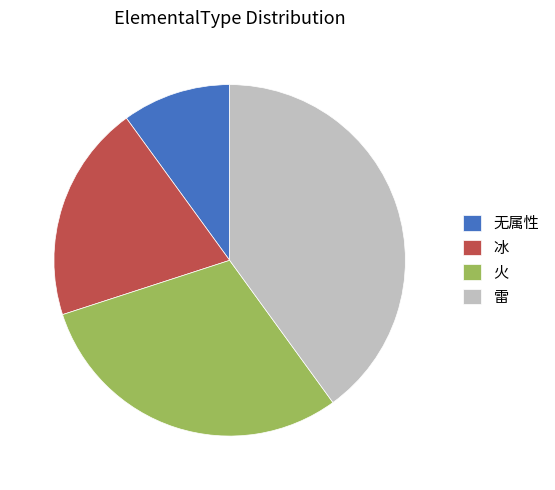

Does 火 account for over 50% of the chart?

No